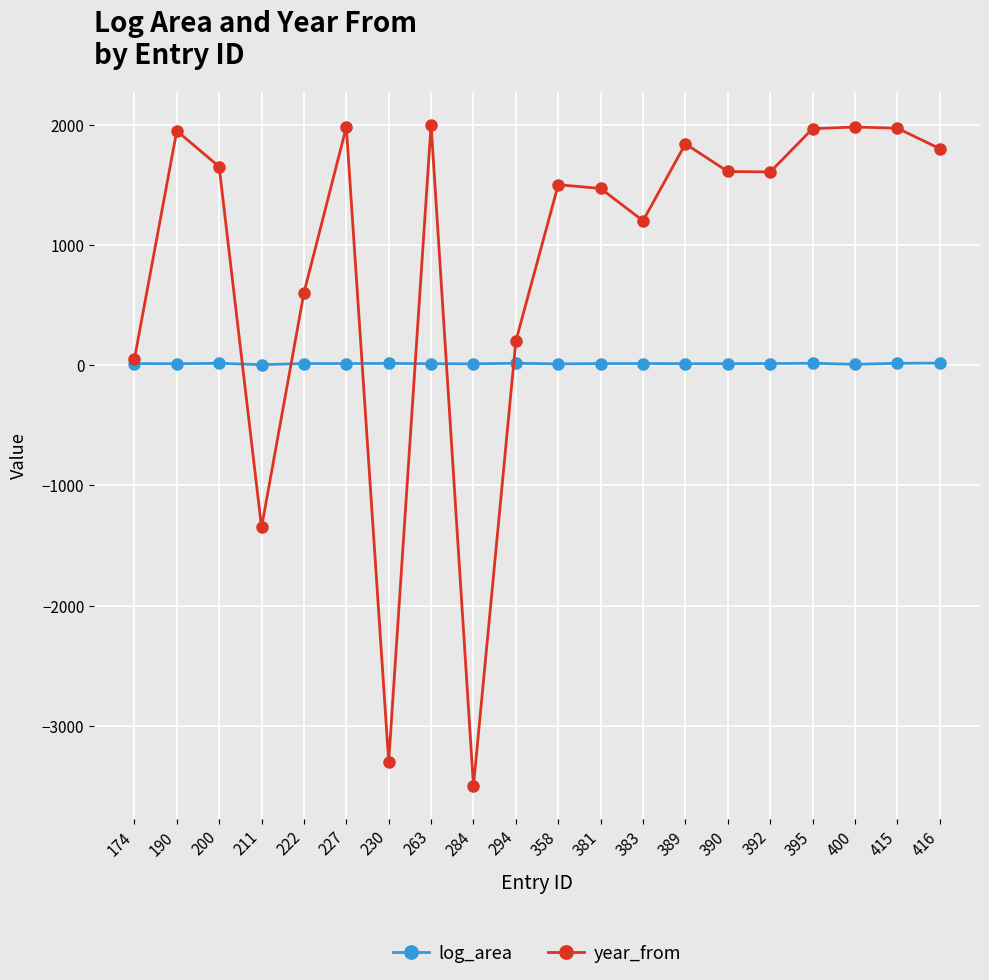

The log_area series shows 14.9 at 395. True or false?

True